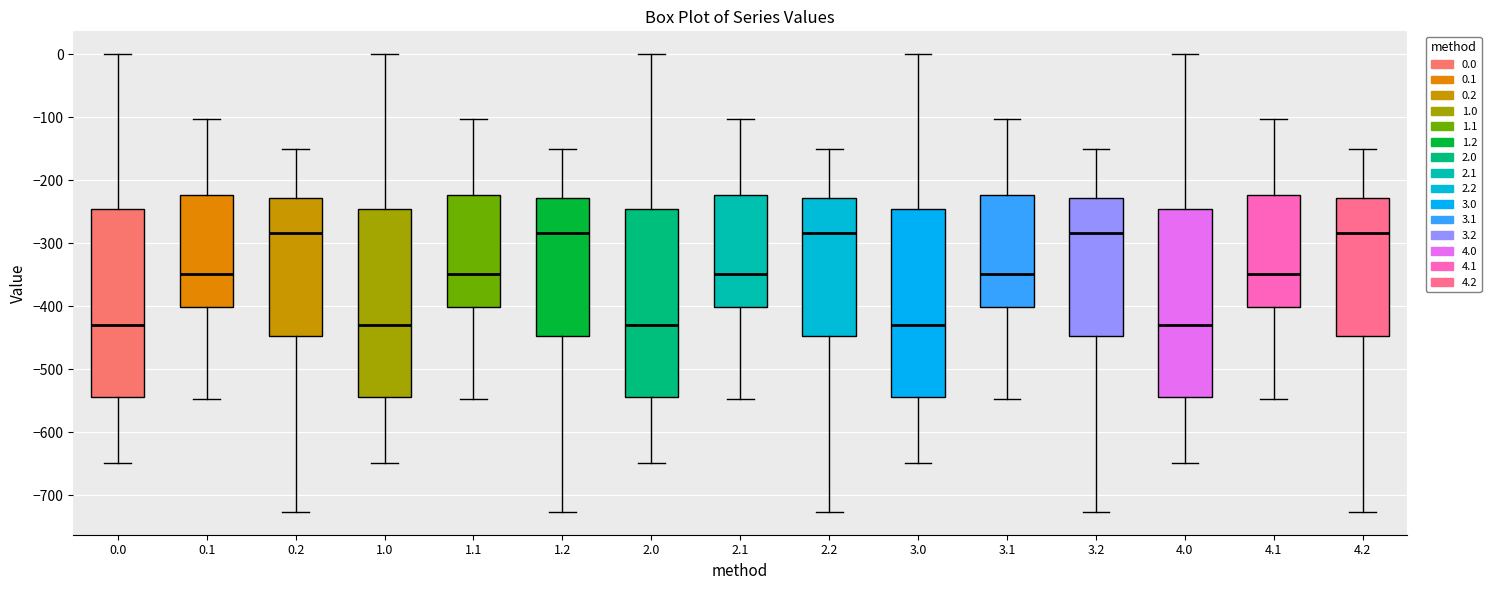

Reading left to right, read every box against the y-axis: the position of its median line, the range the box covers, and the ends of its whiskers. The values are not printed on the chart, so give them approximately, as read against the axis.

0.0: median -430, box -540 to -250, whiskers -650 to 0
0.1: median -350, box -400 to -220, whiskers -550 to -100
0.2: median -280, box -450 to -230, whiskers -730 to -150
1.0: median -430, box -540 to -250, whiskers -650 to 0
1.1: median -350, box -400 to -220, whiskers -550 to -100
1.2: median -280, box -450 to -230, whiskers -730 to -150
2.0: median -430, box -540 to -250, whiskers -650 to 0
2.1: median -350, box -400 to -220, whiskers -550 to -100
2.2: median -280, box -450 to -230, whiskers -730 to -150
3.0: median -430, box -540 to -250, whiskers -650 to 0
3.1: median -350, box -400 to -220, whiskers -550 to -100
3.2: median -280, box -450 to -230, whiskers -730 to -150
4.0: median -430, box -540 to -250, whiskers -650 to 0
4.1: median -350, box -400 to -220, whiskers -550 to -100
4.2: median -280, box -450 to -230, whiskers -730 to -150